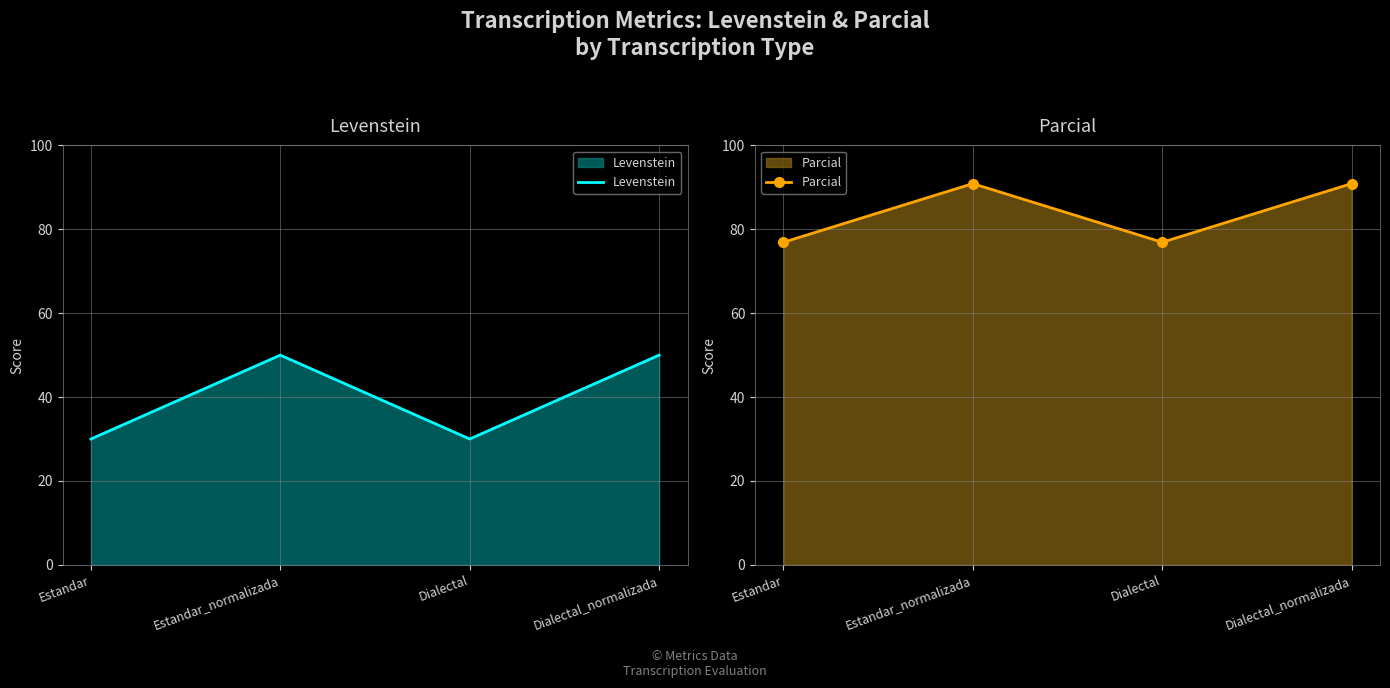

At which label is Parcial closest to 83?

Estandar